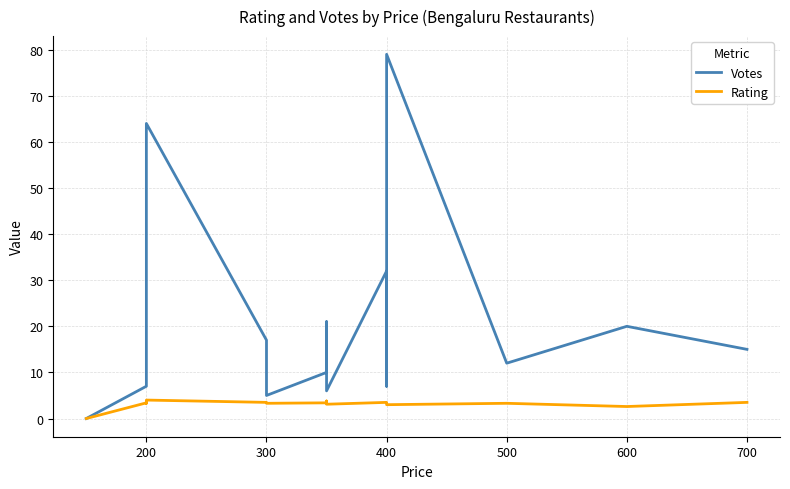

In Rating, how many points are higher than both neighbors (excluding endpoints)?

5